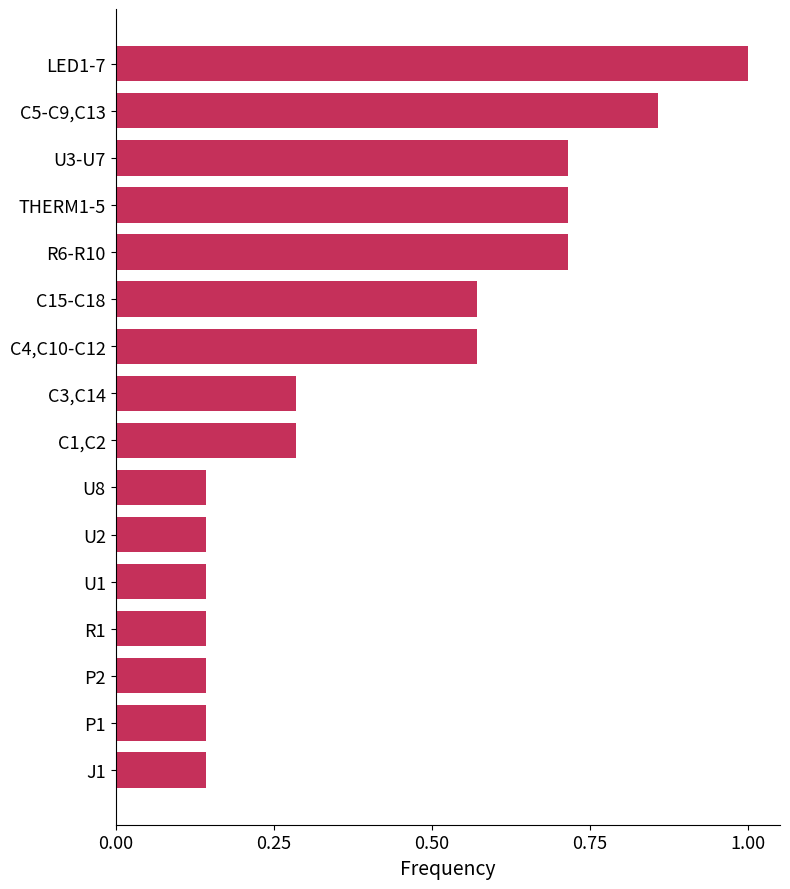

What is the sum of all values?

6.7